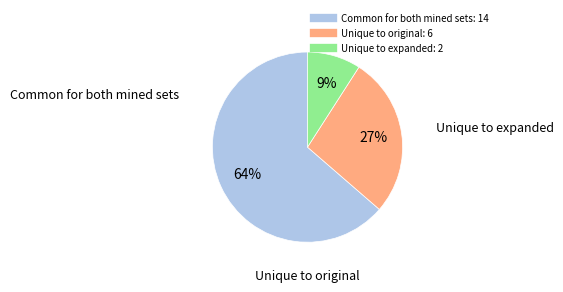

To the nearest percent, what is the difference between the largest and smallest slice percentages?

55%